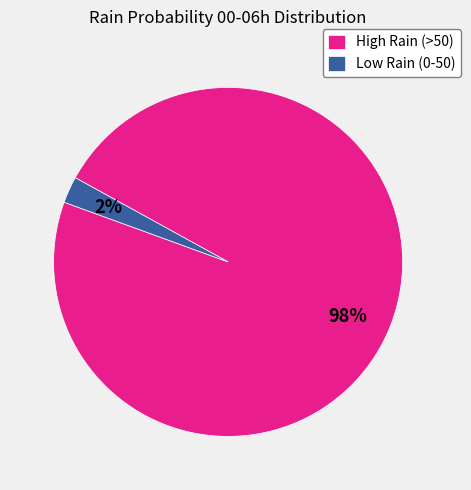

Is it true that Low Rain (0-50) is 9% of the pie?

False